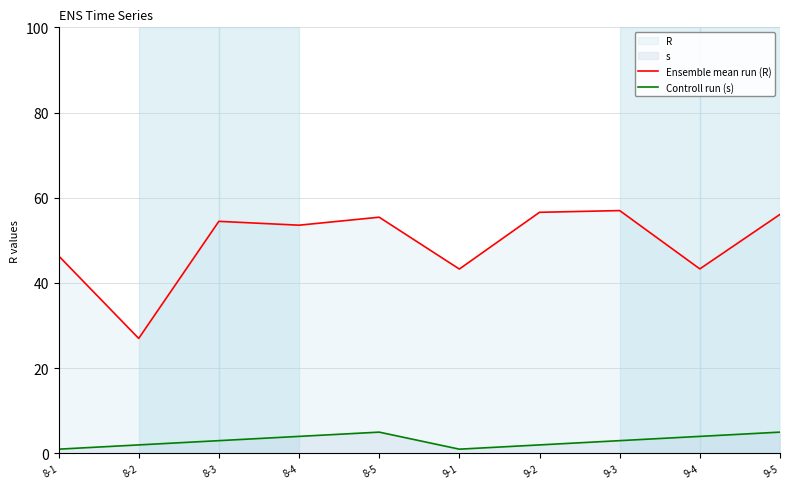

List the labels in order of Ensemble mean run (R) value, smallest first.

8-2, 9-1, 9-4, 8-1, 8-4, 8-3, 8-5, 9-5, 9-2, 9-3